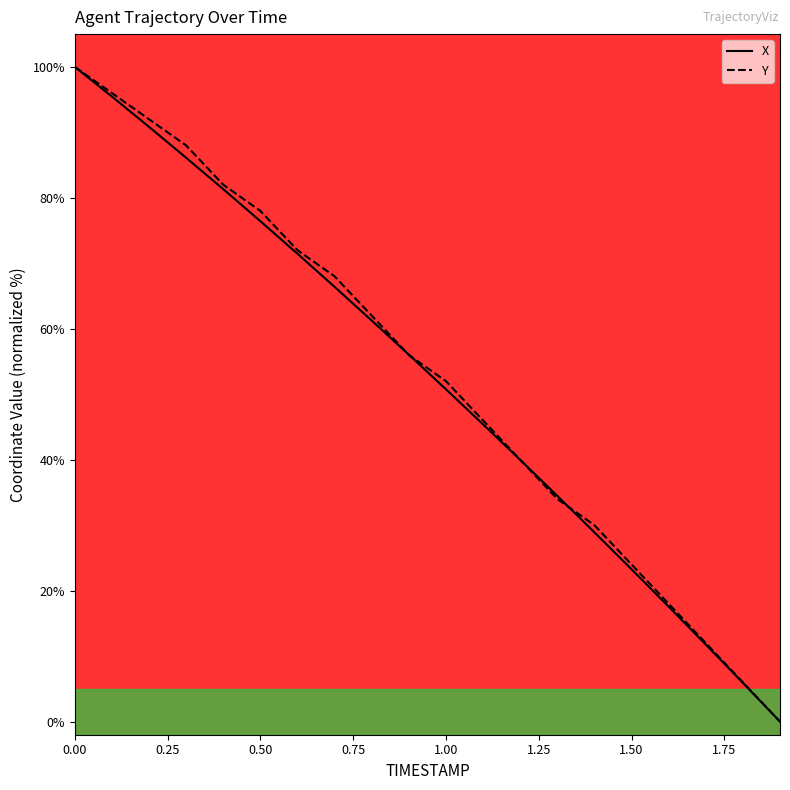

What is the maximum value shown in the chart?

100.0